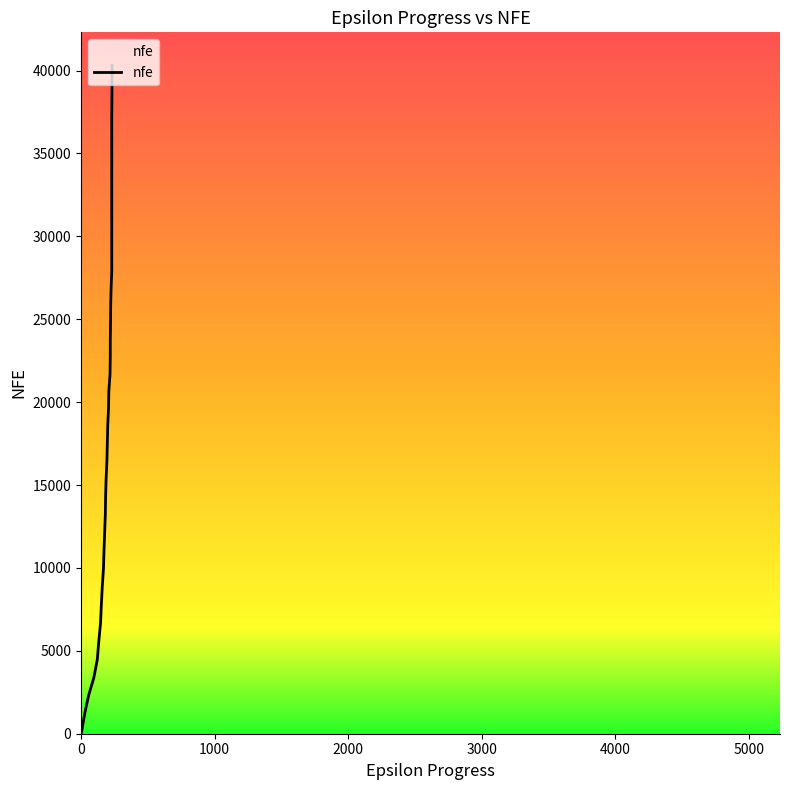

What is the sum of the values at 232 and 206?

58908